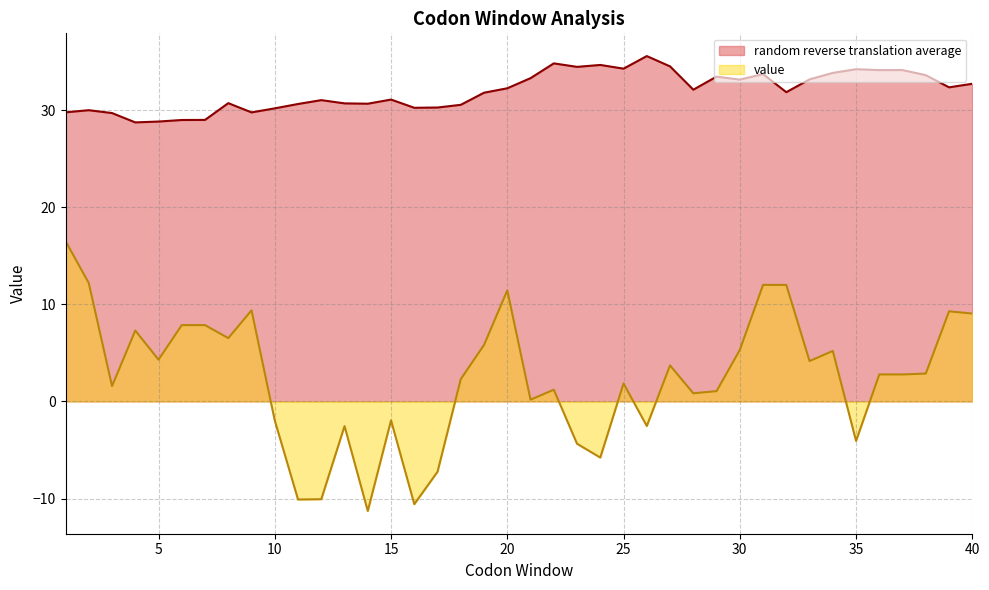

How many series are shown in this chart?

2